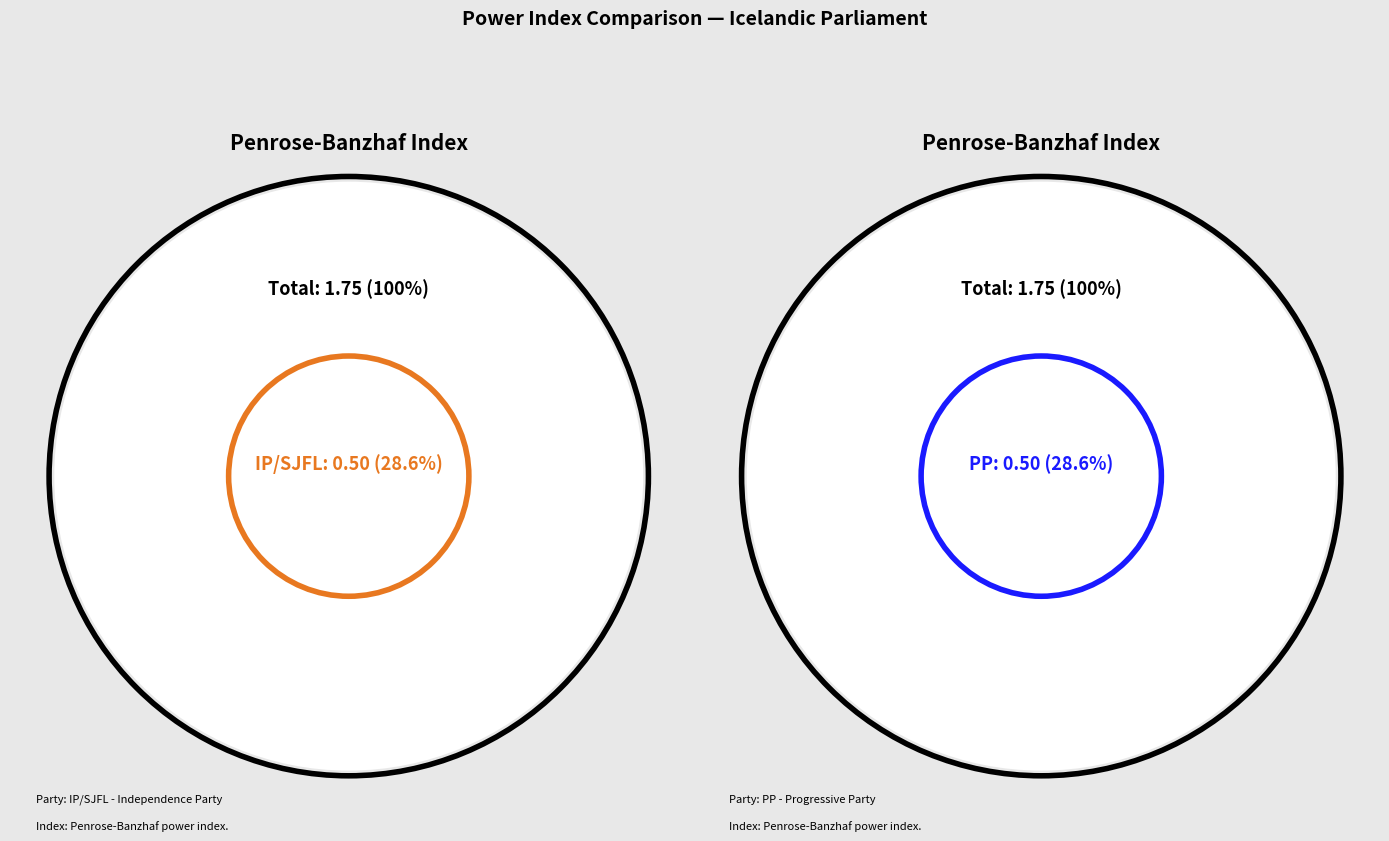

Which slice is the largest?

IP/SJFL - Independence Party